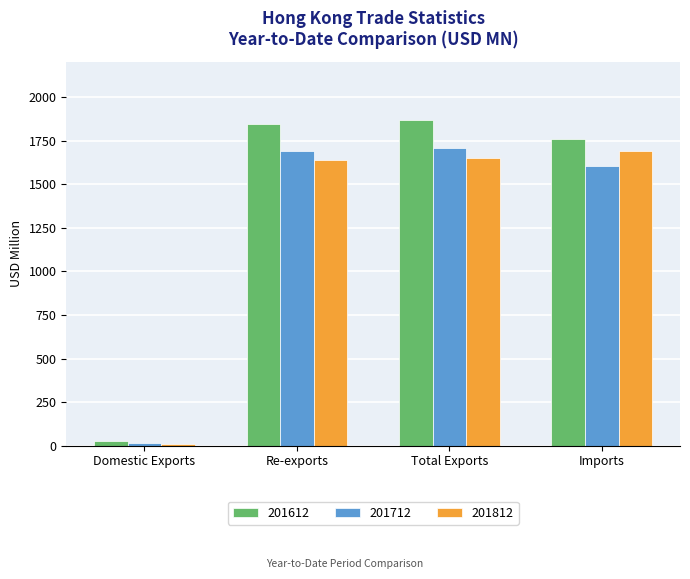

What is the total value across all series at Re-exports?

5171.8